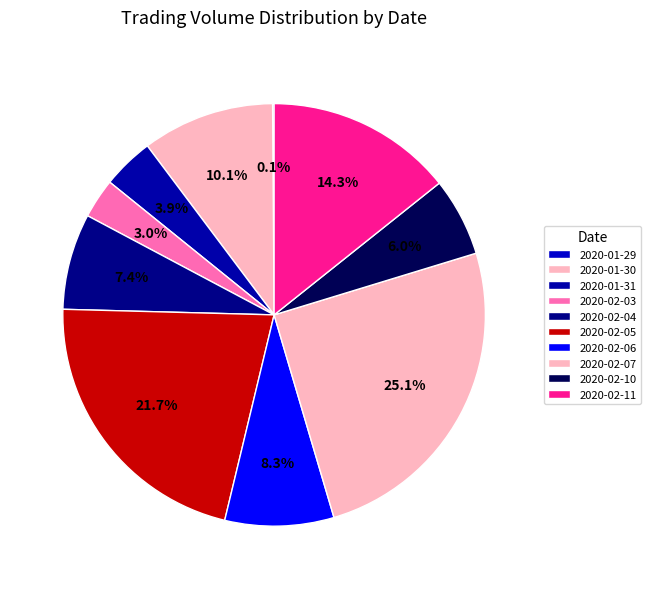

What percentage is the 2020-02-05 slice, to the nearest percent?

22%